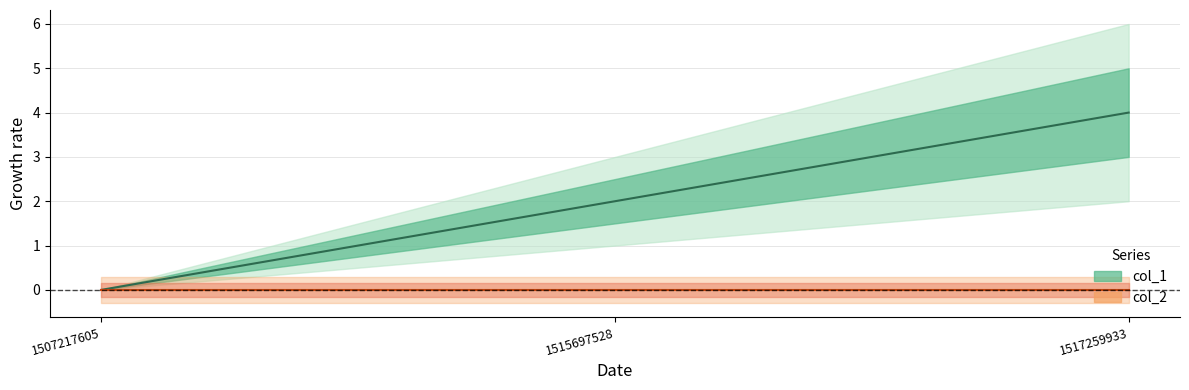

The chart shows a value of 1 at 1515697528. True or false?

False